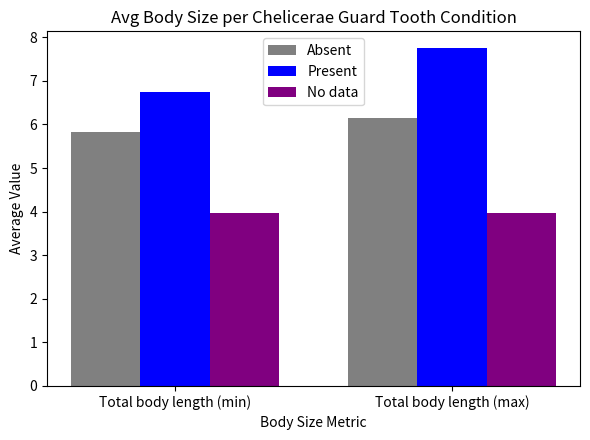

At Total body length (max), list the series in order from largest to smallest.

Present, Absent, No data